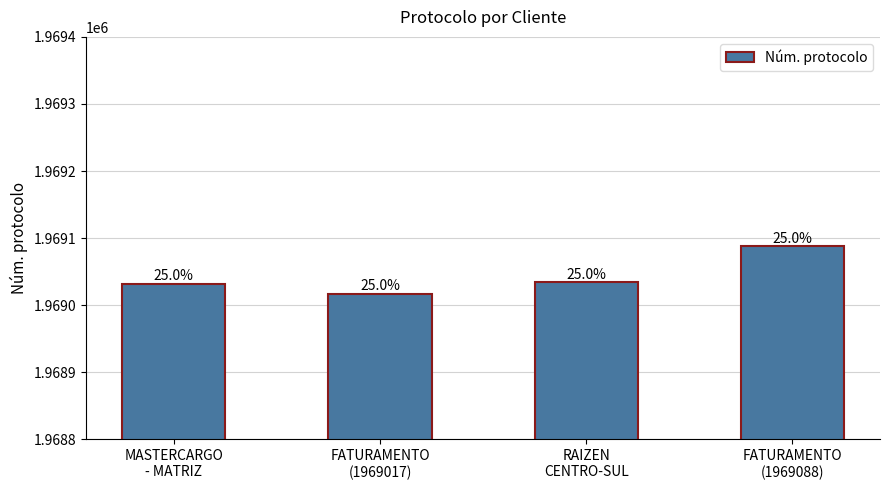

What is the average value?

1969043